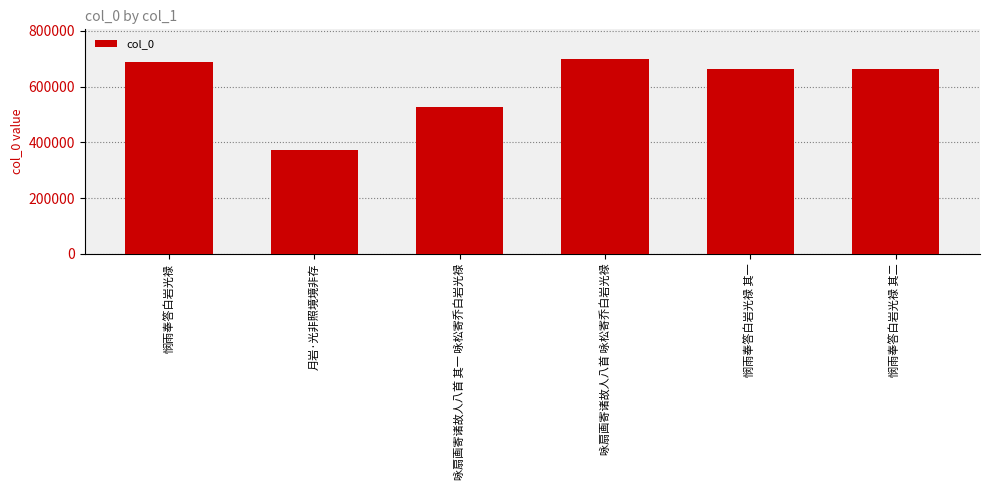

What position from the left is 悯雨奉答白岩光禄 其一?

5